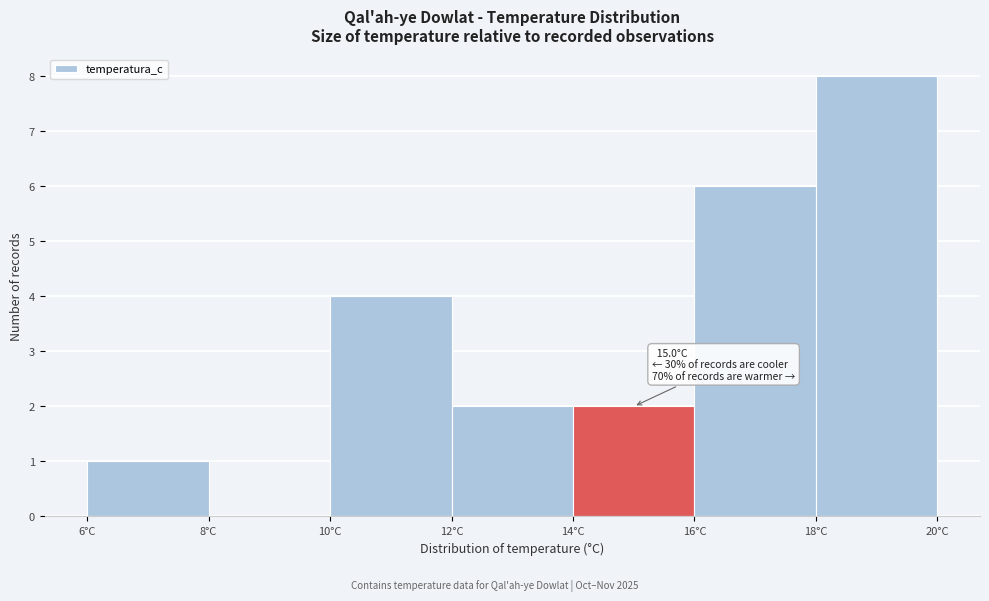

Which range on the x-axis has the tallest bar?

18 to 20